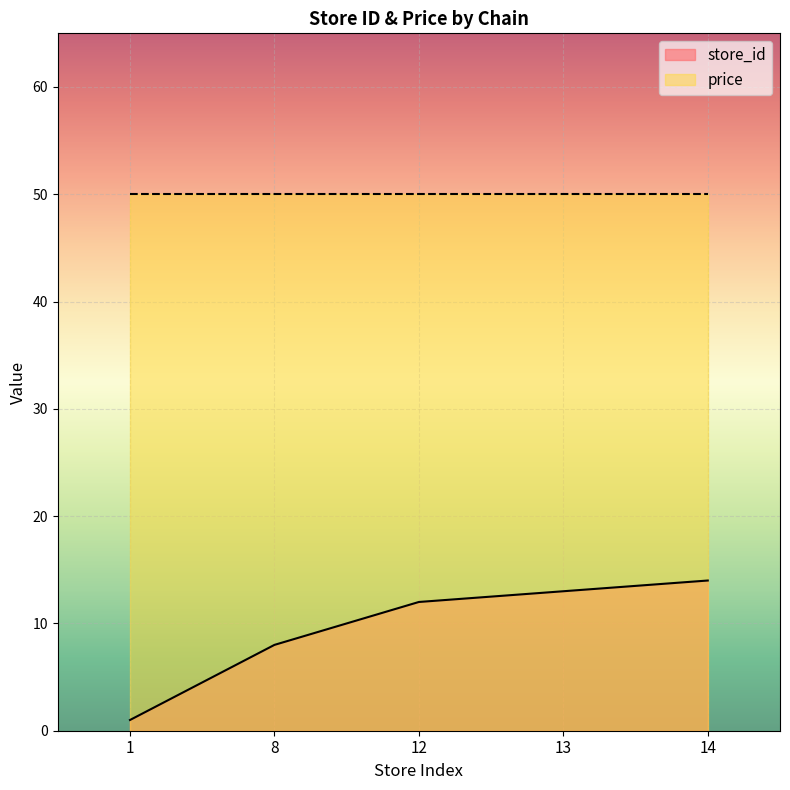

Count the number of categories in the chart.

5